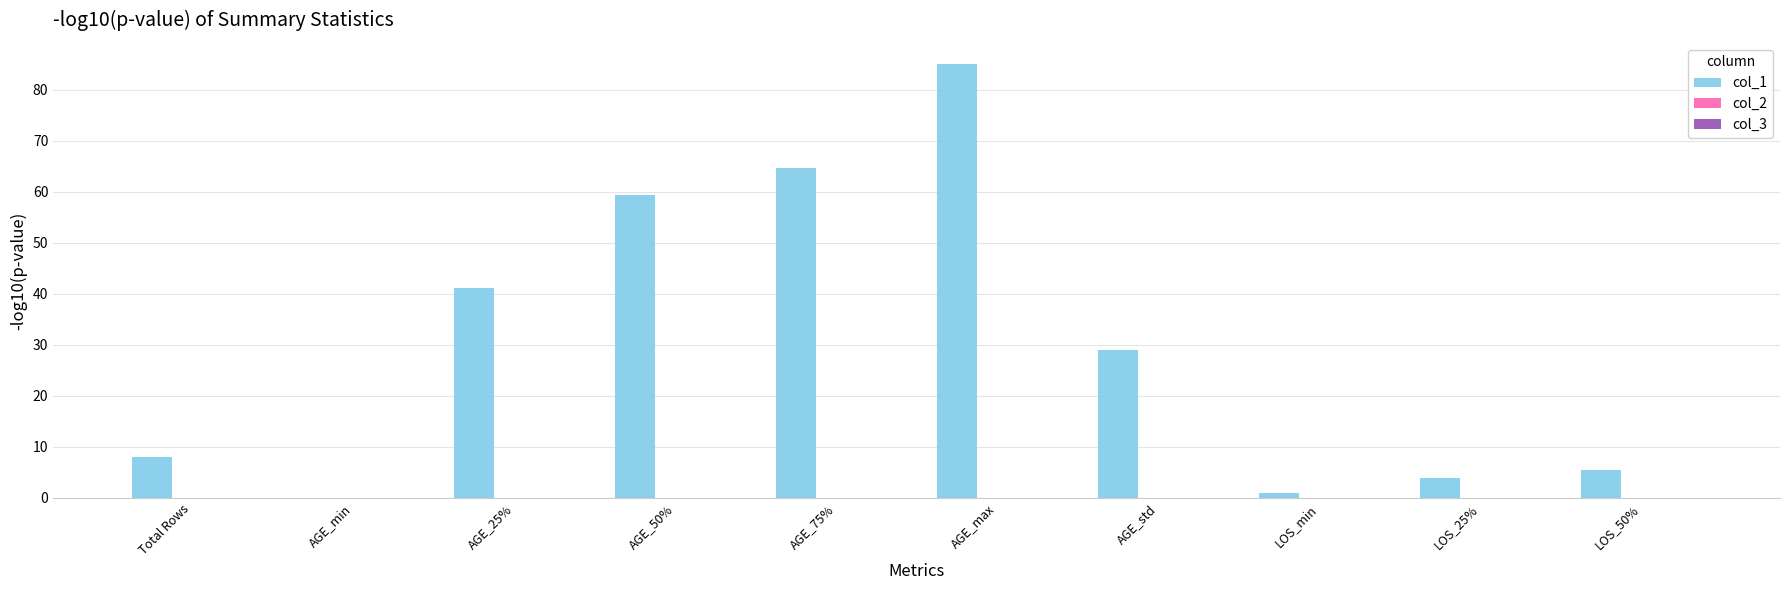

What is the greatest value displayed?

85.0